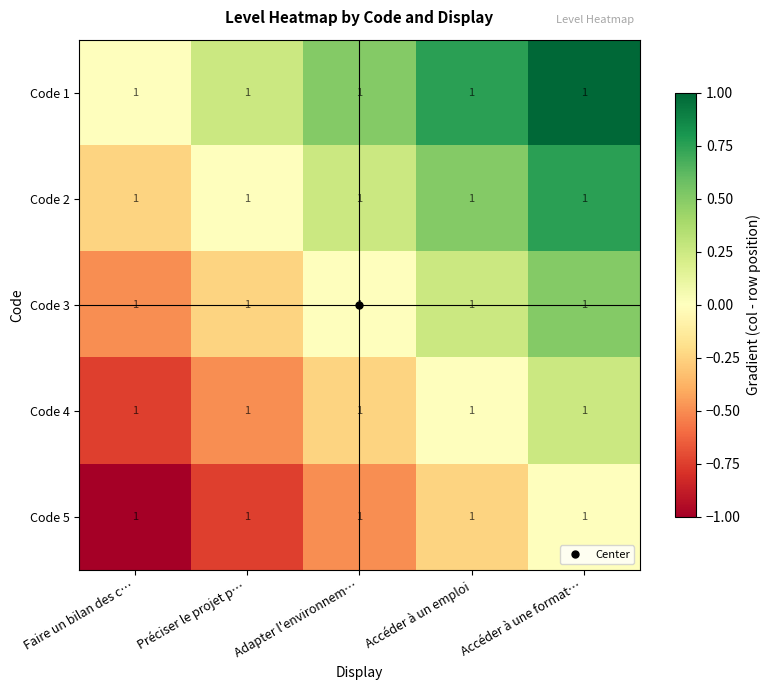

The Code 4 series shows -0.1 at Adapter l'environnem…. True or false?

False